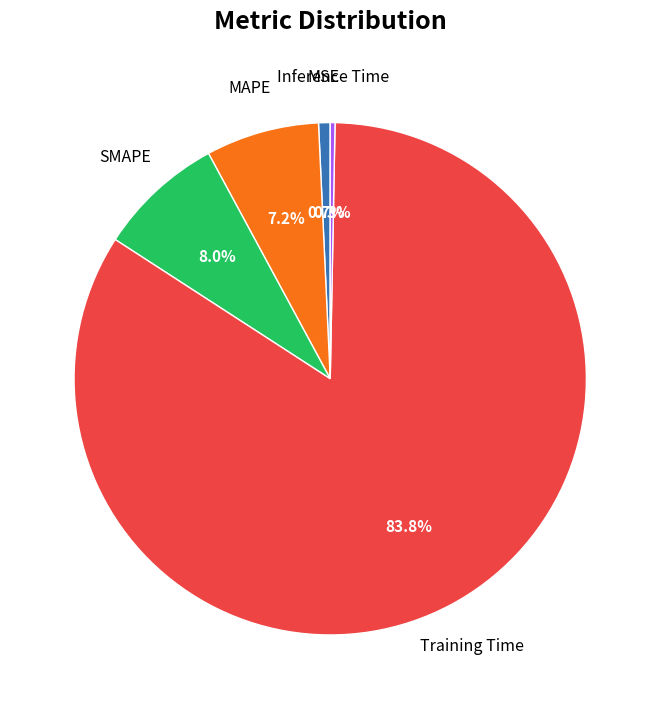

To the nearest percent, what is the difference between the largest and smallest slice percentages?

84%